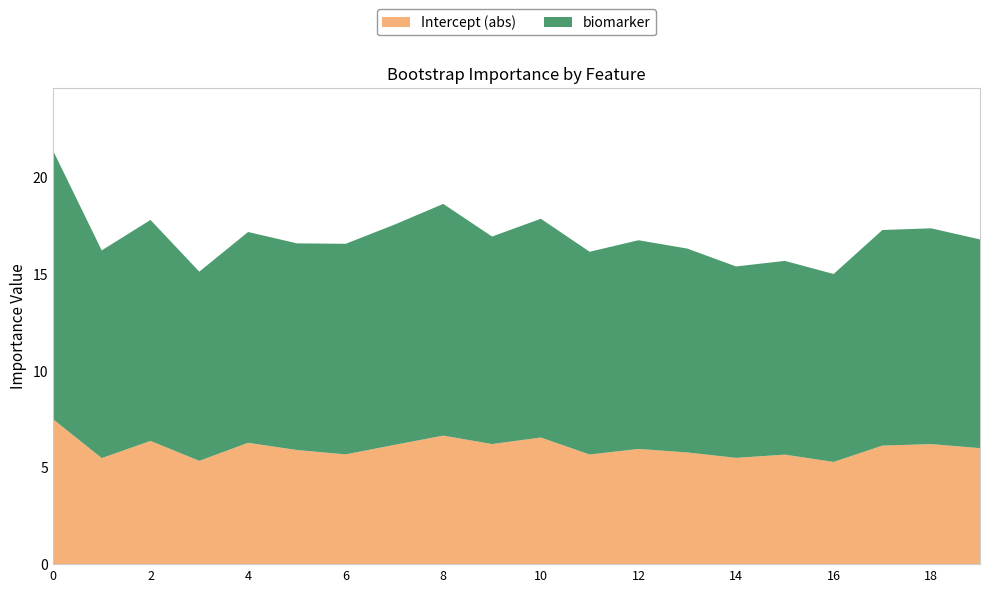

Is it true that Intercept (abs) equals 6.0 at 12?

True